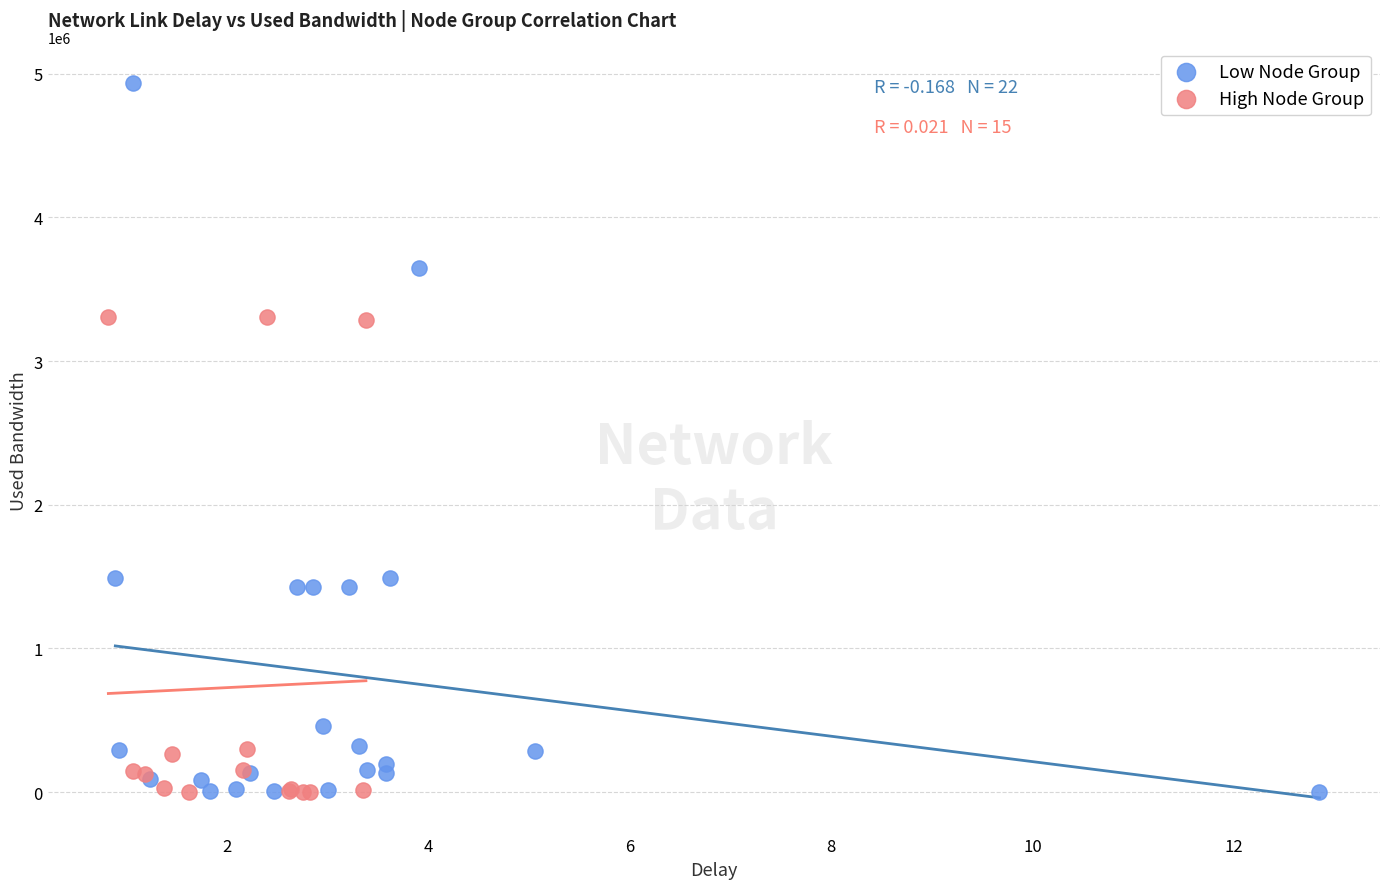

Which series has the largest Y range (max minus min)?

Low Node Group